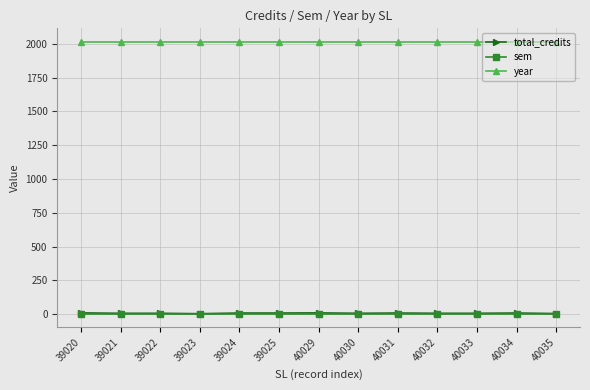

At how many categories does at least one series exceed 501?

13